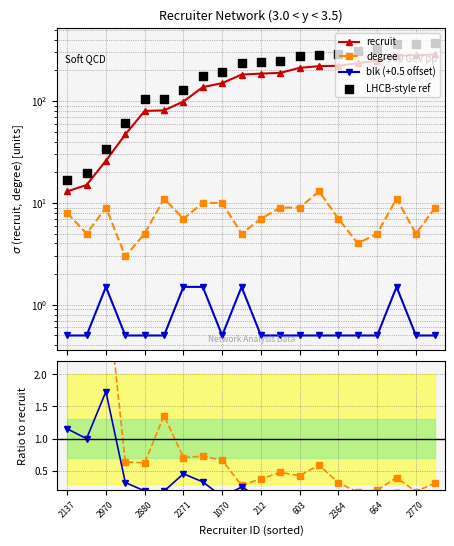

Which series reaches the minimum Y coordinate?

blk ratio